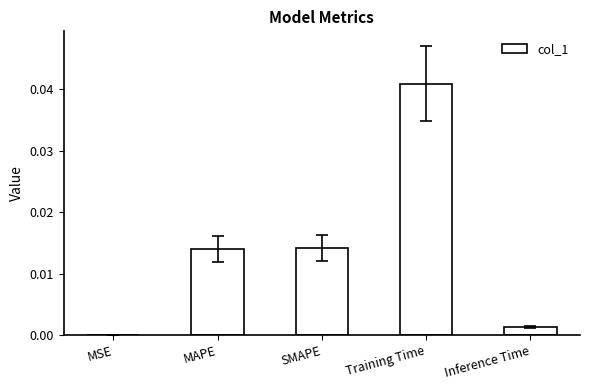

Between SMAPE and Training Time, which is larger?

Training Time